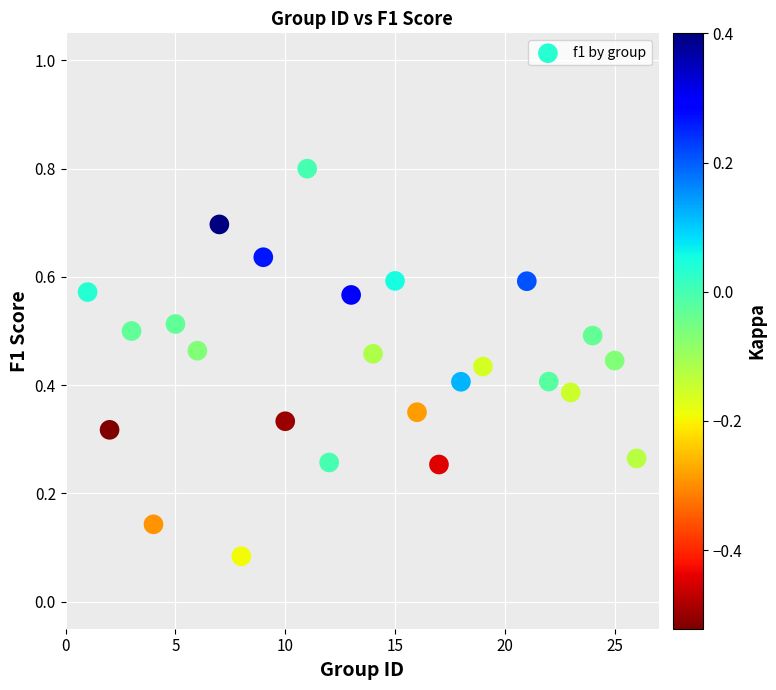

What is the range of Y values (max minus min)?

0.7